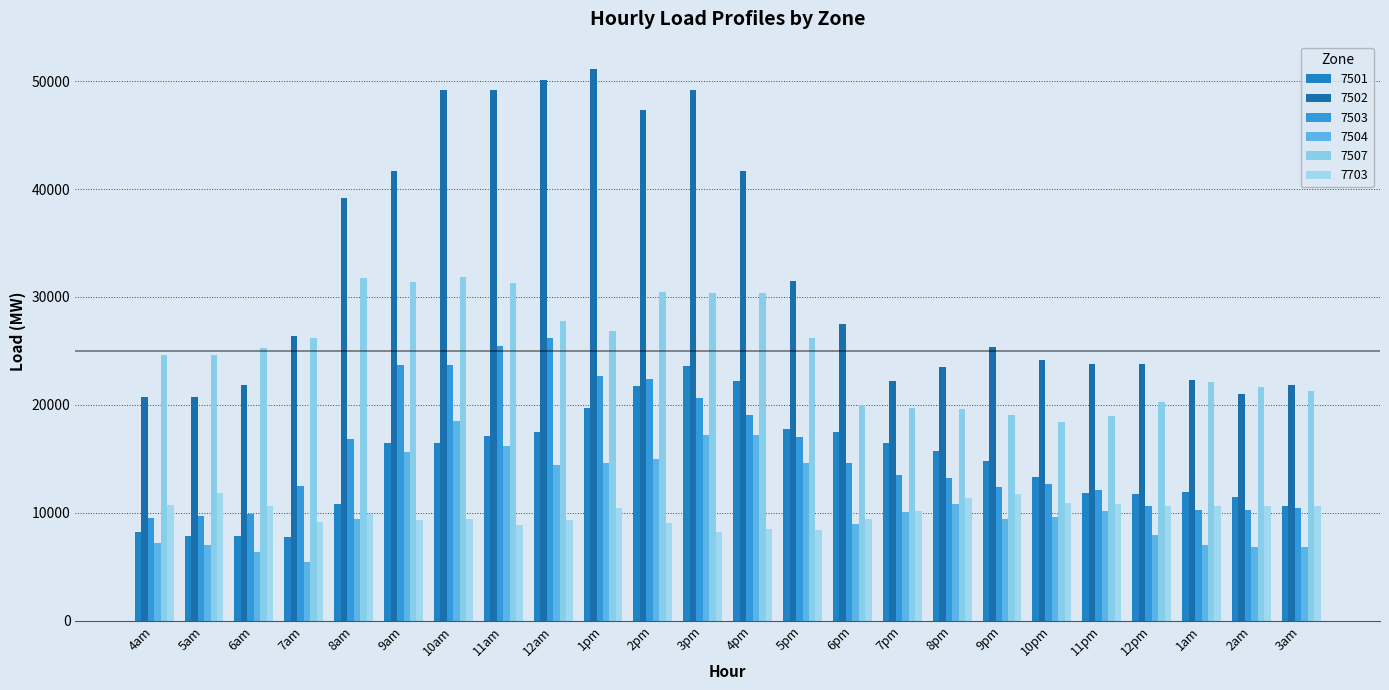

What position from the left is 4pm?

13